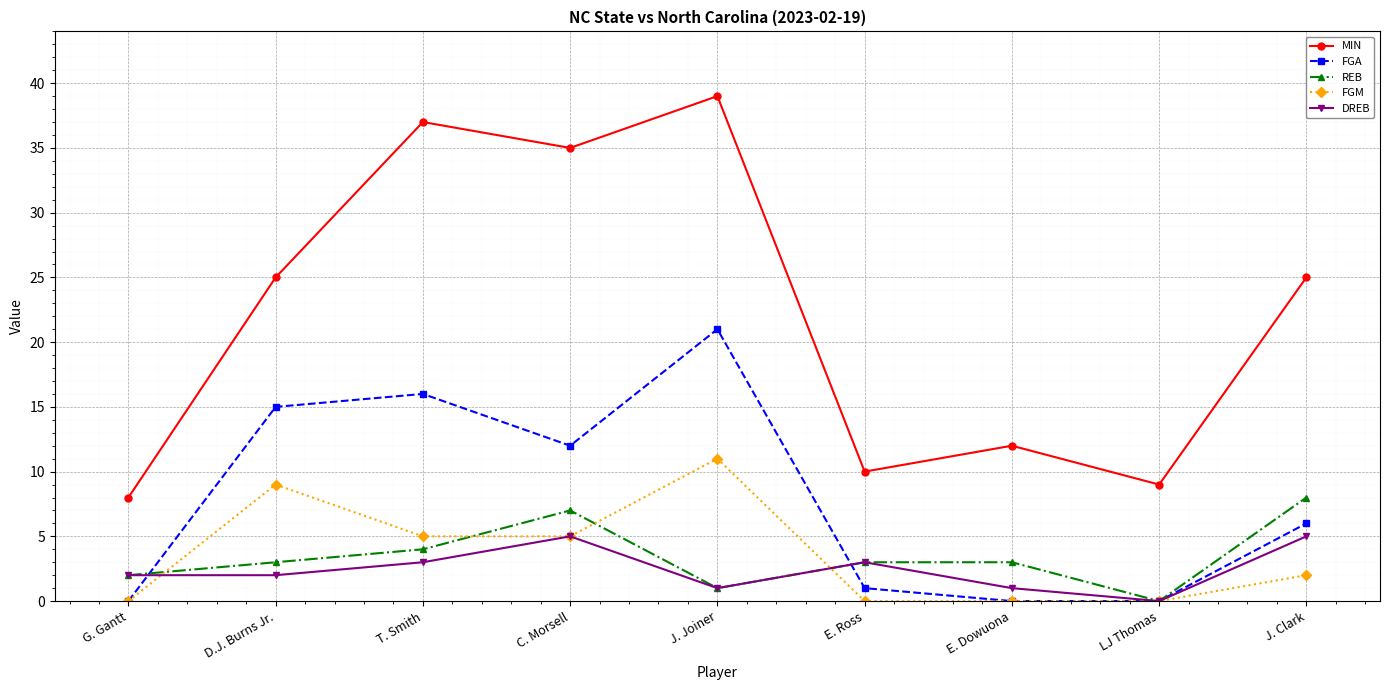

What is the label of the 5th point from the right?

J. Joiner